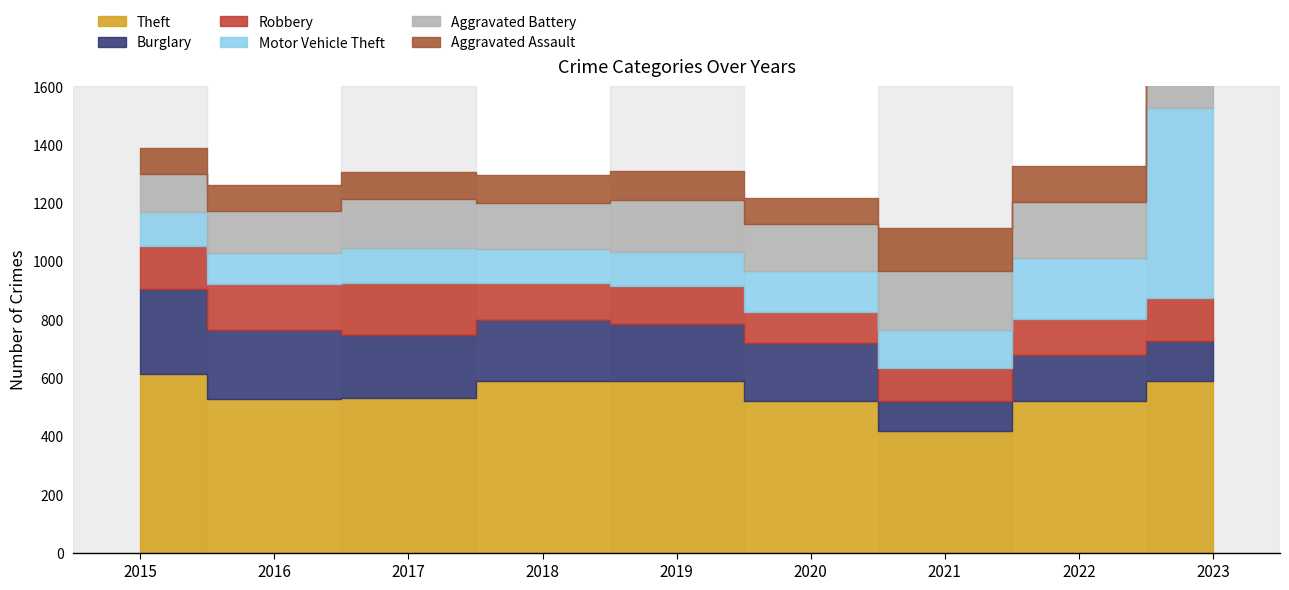

Where does the Theft series first go above 530?

2015